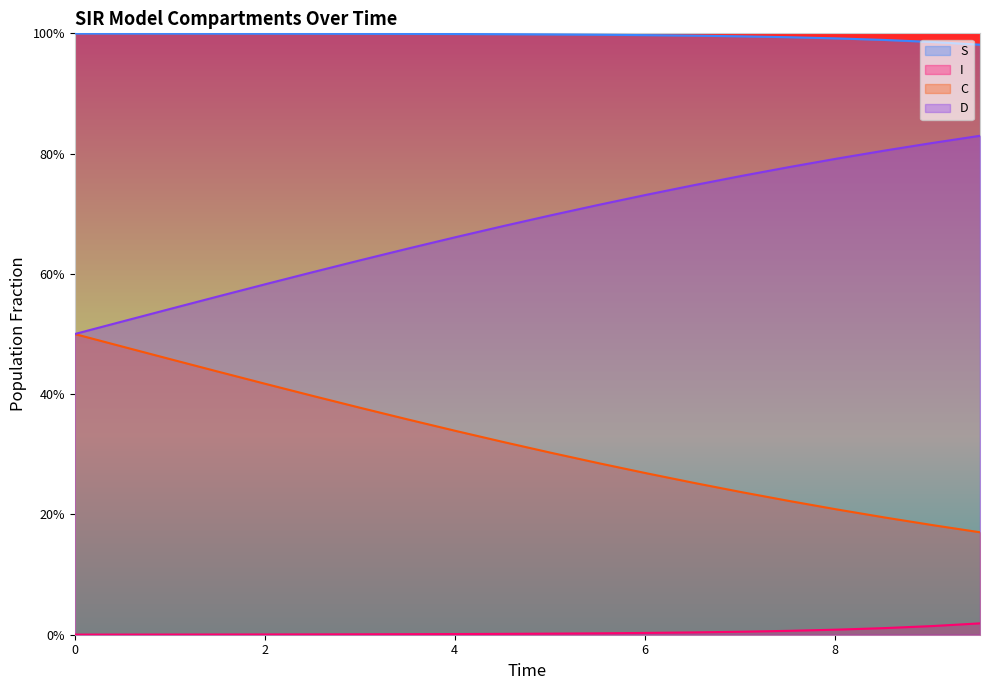

Which has a higher value, 2.0066889632107023 or 4.51505016722408?

2.0066889632107023